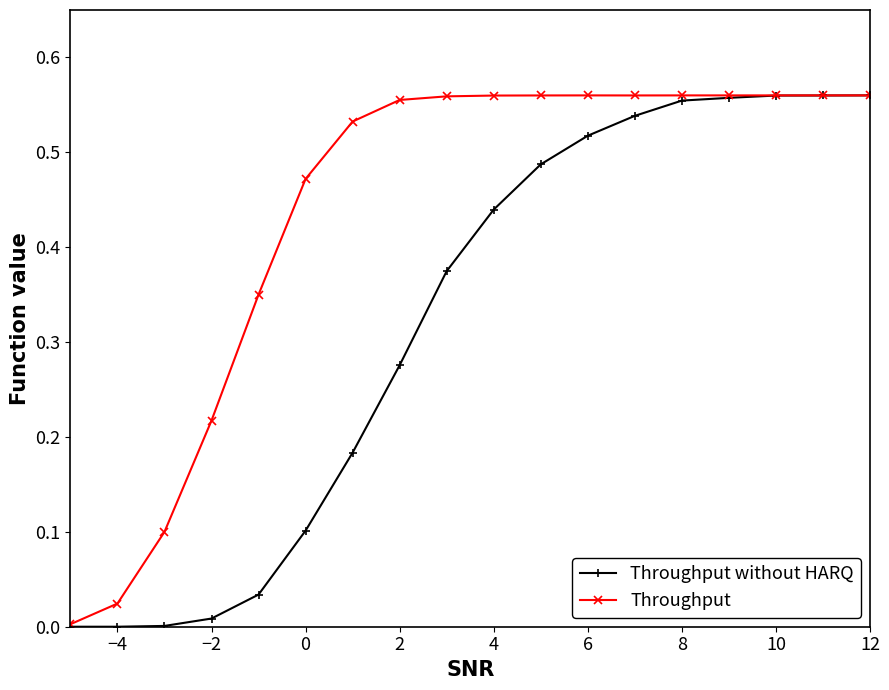

List the series in order of their overall mean, lowest first.

Throughput without HARQ, Throughput